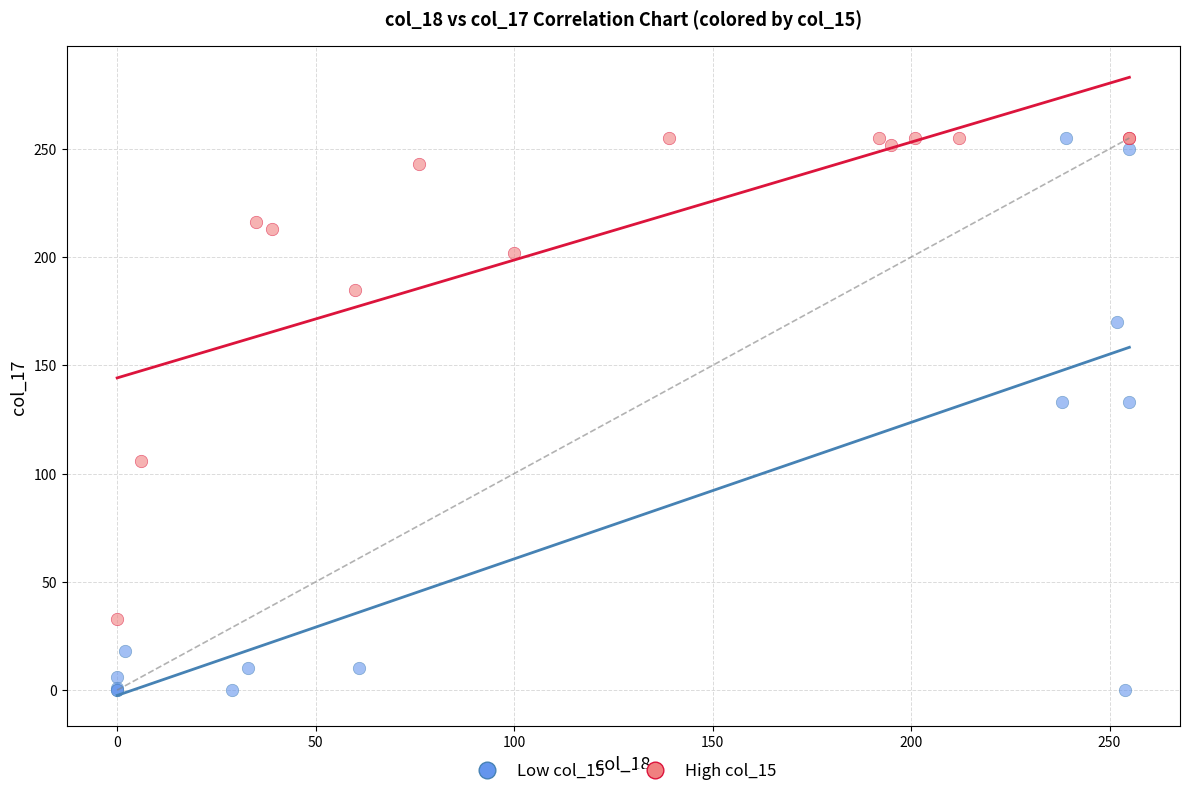

Which series contains the lowest Y value?

Low col_15